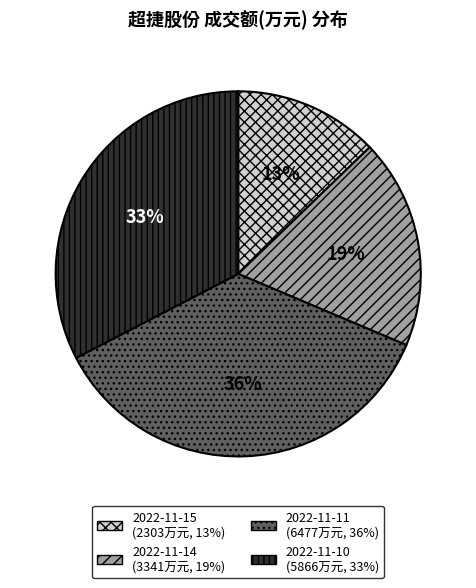

To the nearest percent, what portion does 2022-11-10 represent?

33%